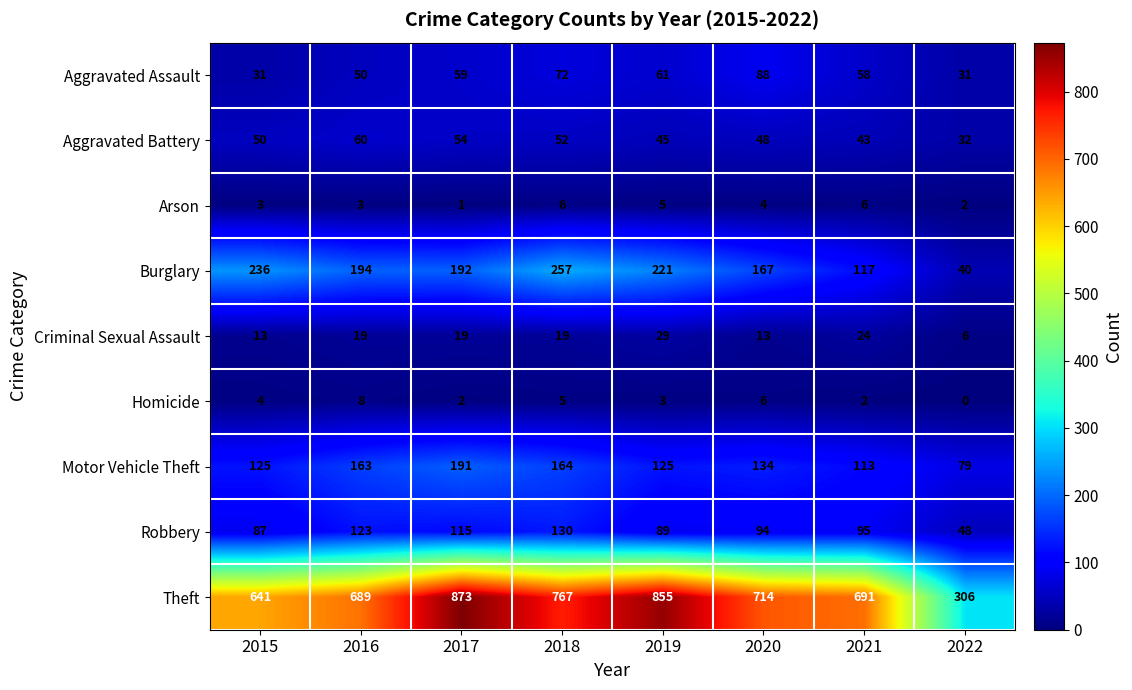

At 2017, list the series in order from largest to smallest.

Theft, Burglary, Motor Vehicle Theft, Robbery, Aggravated Assault, Aggravated Battery, Criminal Sexual Assault, Homicide, Arson